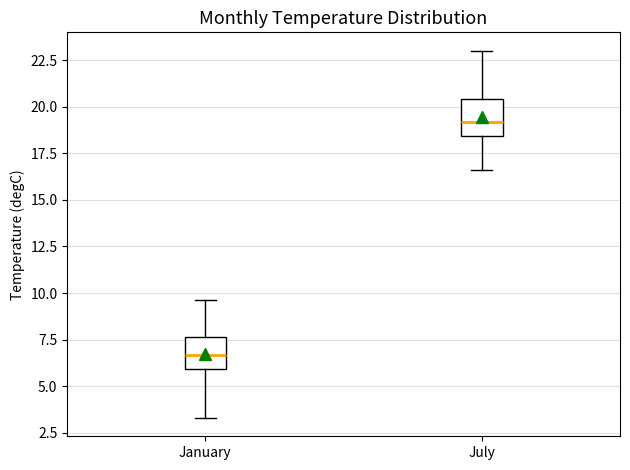

Reading left to right, transcribe this box plot: for each box, give where its median line is, the range the box spans, and where its two whiskers end, as read against the y-axis. The values are not printed on the chart, so give them approximately, as read against the axis.

January: median 6.5, box 6.0 to 7.5, whiskers 3.5 to 9.5
July: median 19.0, box 18.5 to 20.5, whiskers 16.5 to 23.0